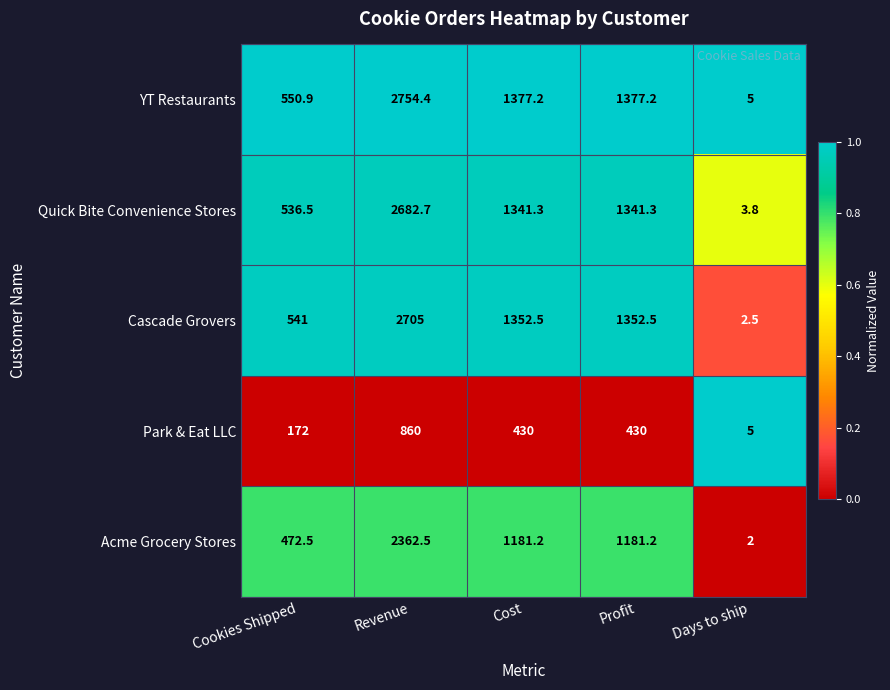

What is the average value of the Park & Eat LLC series?

379.4